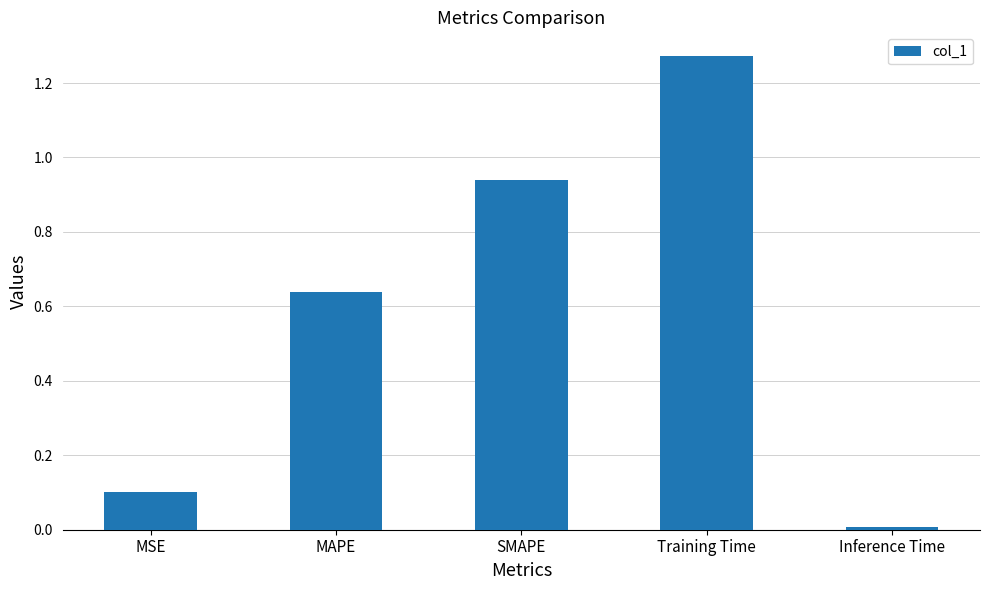

What is the label of the 4th bar from the right?

MAPE